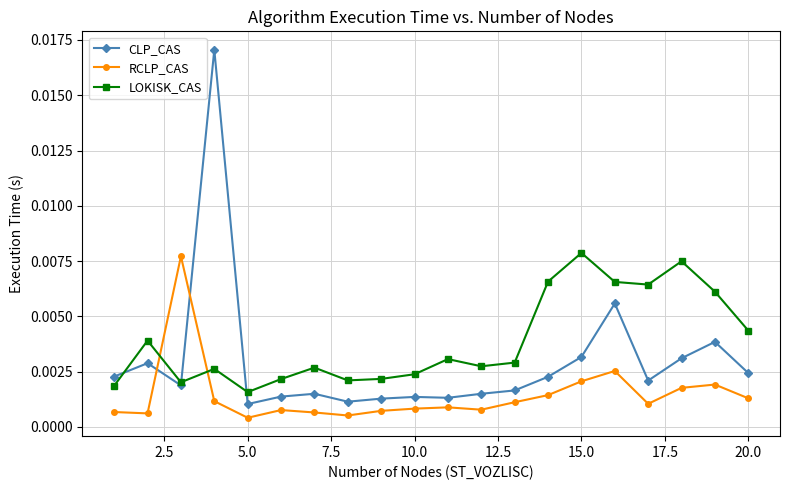

True or false: RCLP_CAS has more than 0 points higher than both neighbors.

True